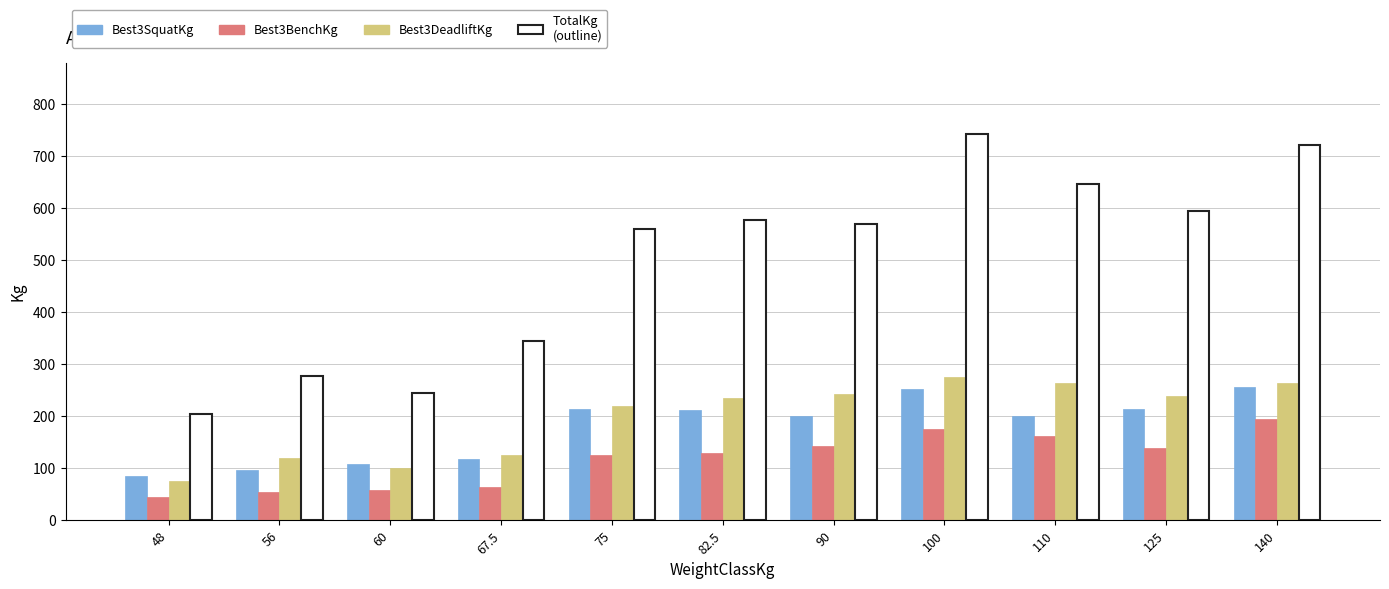

How many groups of bars are there?

11